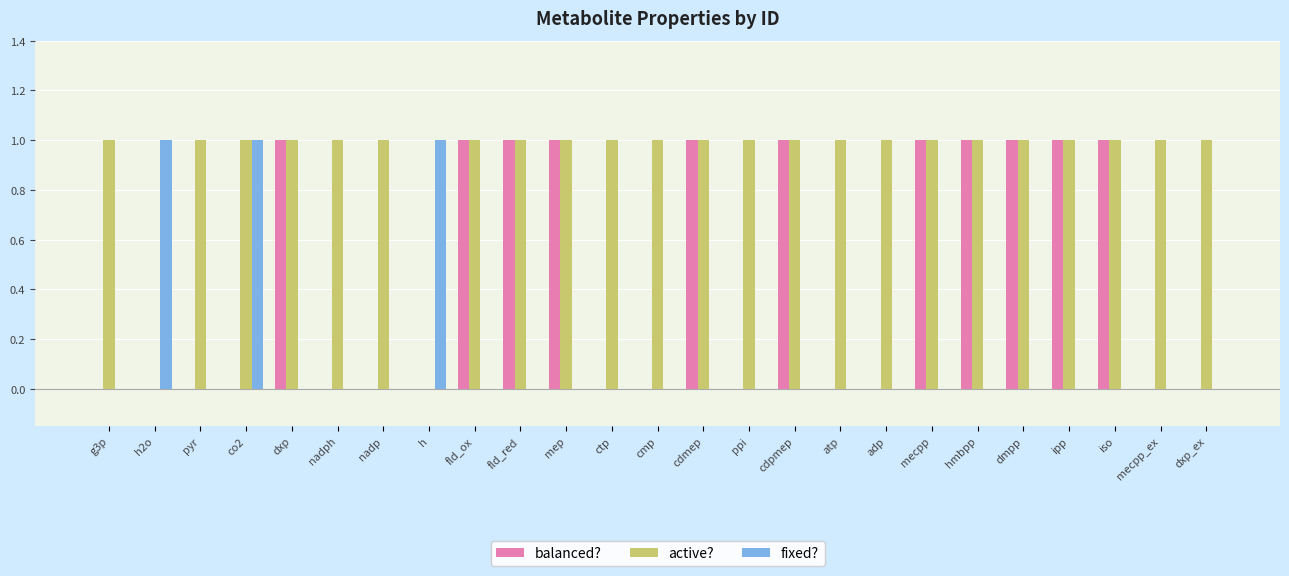

Is the value of active? at dxp_ex greater than the value of balanced? at nadp?

Yes